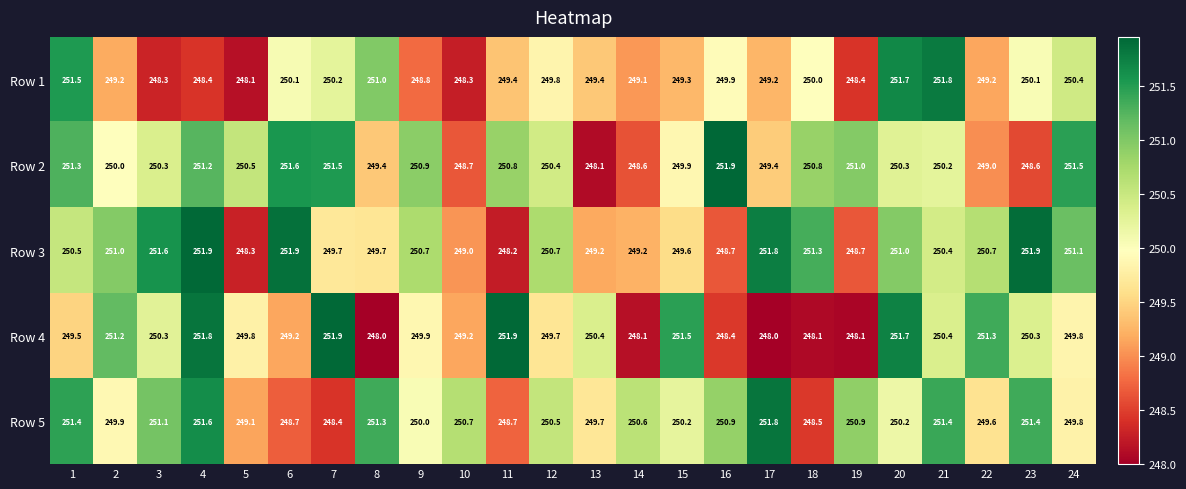

Is the value of Row 4 at 18 greater than the value of Row 5 at 14?

No